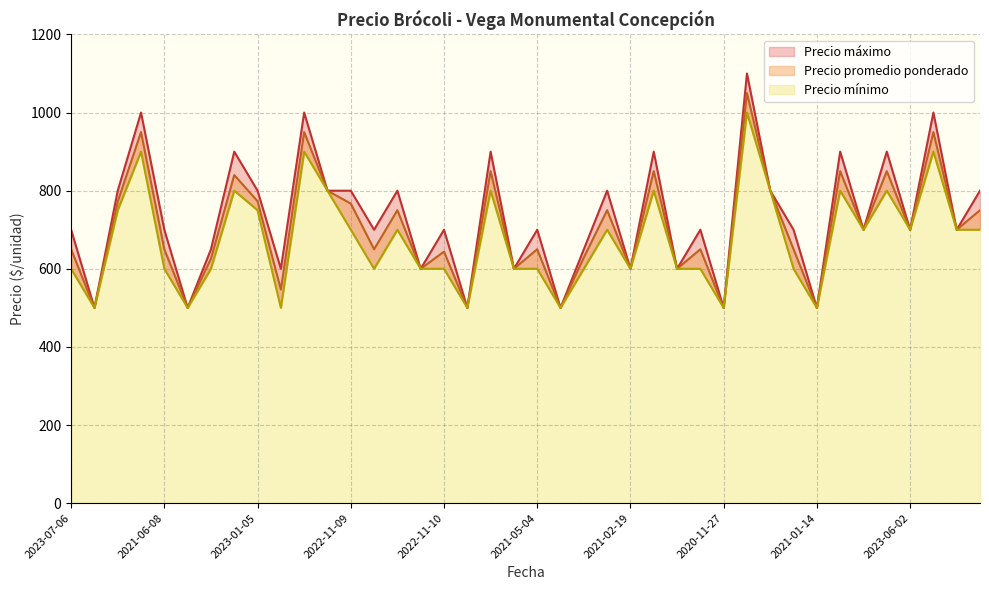

At which label does Precio promedio ponderado first exceed 700?

2021-10-26